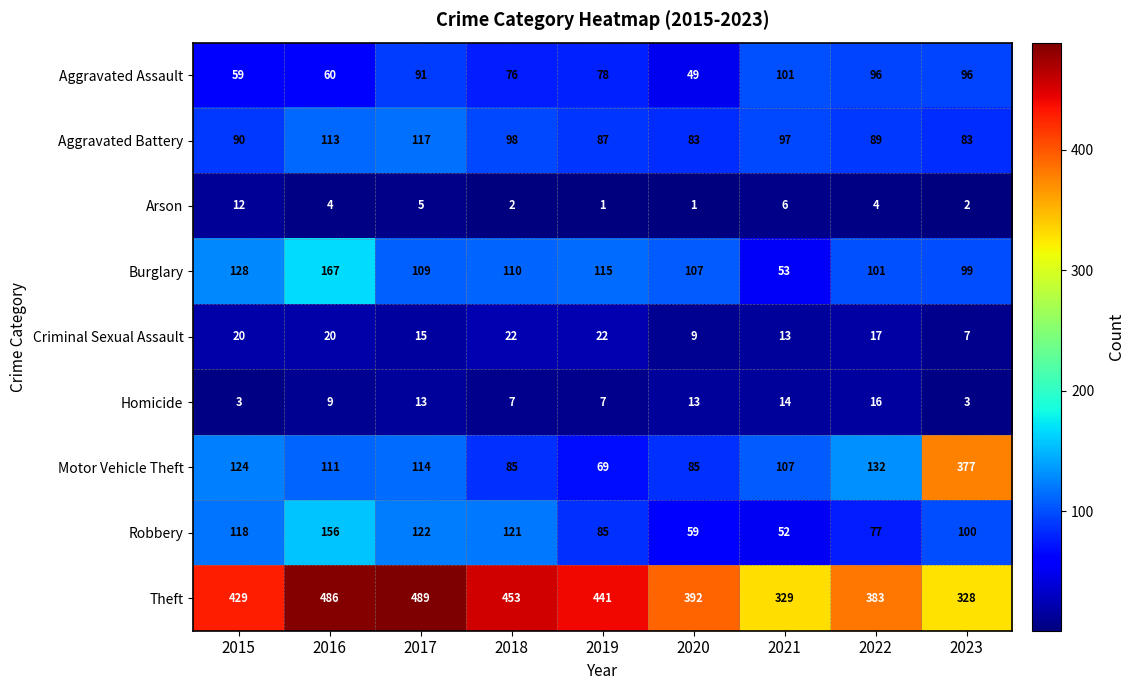

Which series has the largest total across all categories?

Theft